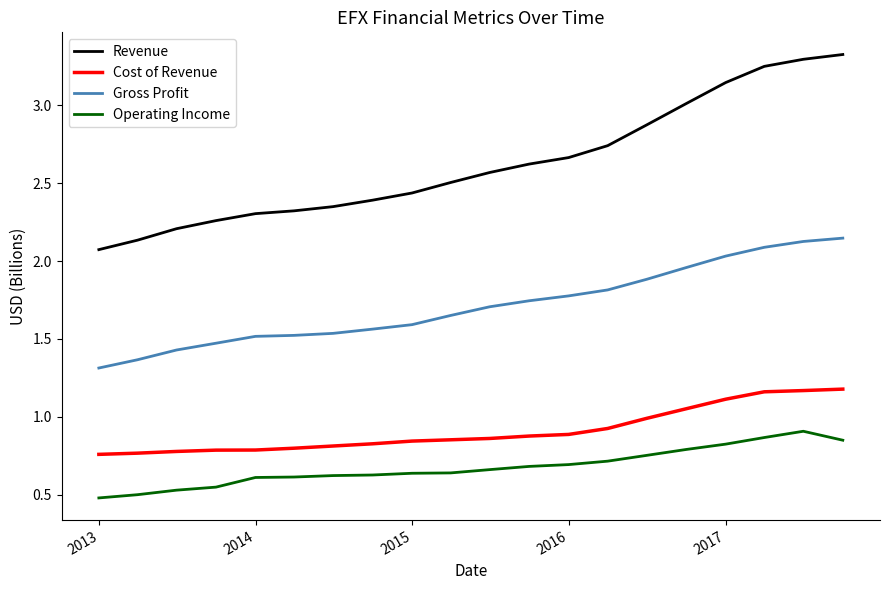

What is the difference between the maximum and minimum values in the Cost of Revenue series?

0.4